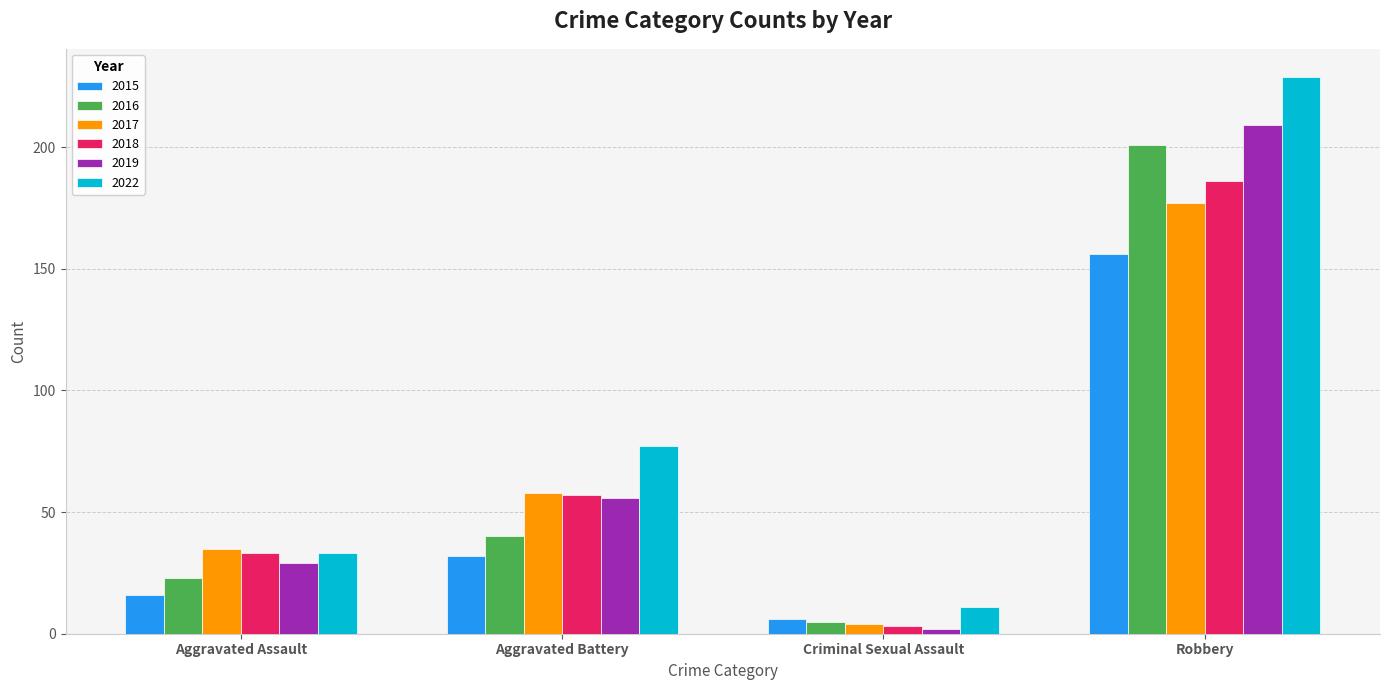

Reading right to left, list all the values displayed in this chart.

2015: Robbery=156	Criminal Sexual Assault=6	Aggravated Battery=32	Aggravated Assault=16
2016: Robbery=201	Criminal Sexual Assault=5	Aggravated Battery=40	Aggravated Assault=23
2017: Robbery=177	Criminal Sexual Assault=4	Aggravated Battery=58	Aggravated Assault=35
2018: Robbery=186	Criminal Sexual Assault=3	Aggravated Battery=57	Aggravated Assault=33
2019: Robbery=209	Criminal Sexual Assault=2	Aggravated Battery=56	Aggravated Assault=29
2022: Robbery=229	Criminal Sexual Assault=11	Aggravated Battery=77	Aggravated Assault=33